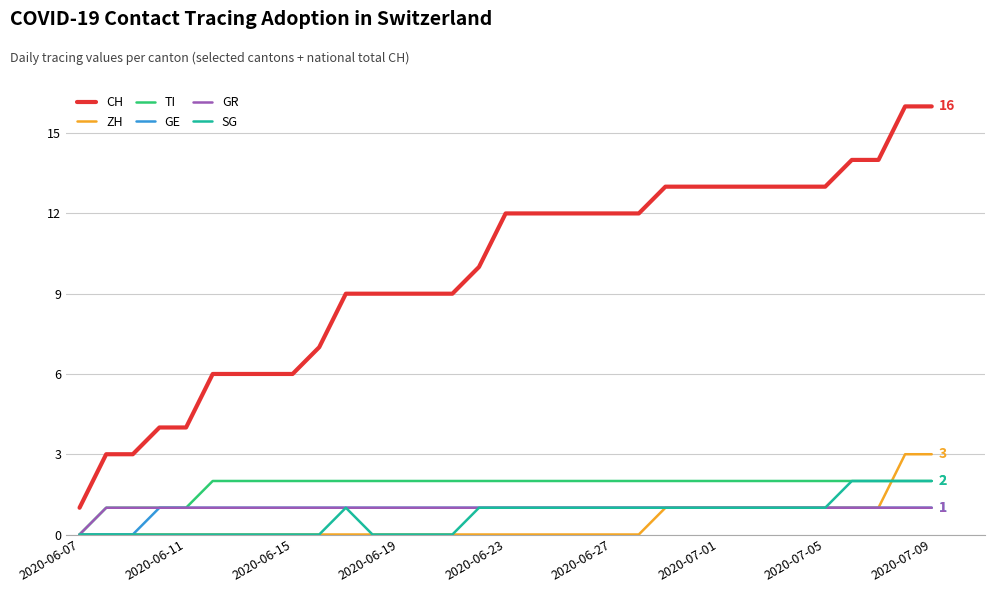

What is the greatest value displayed?

16